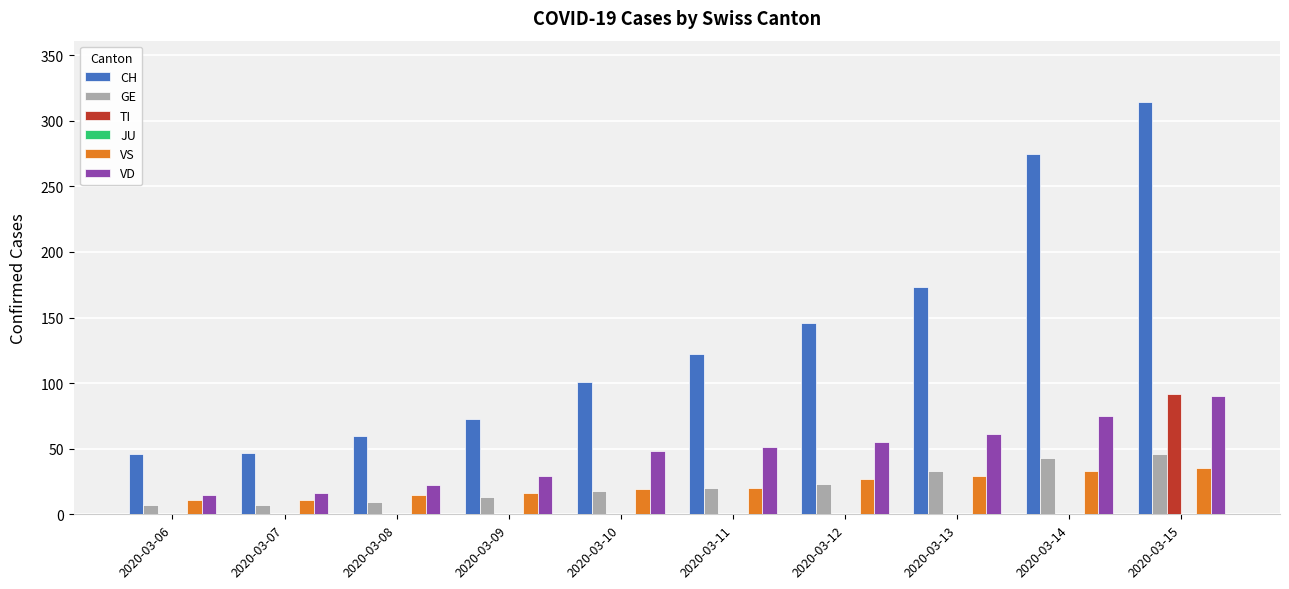

The VS series shows 11 at 2020-03-13. True or false?

False